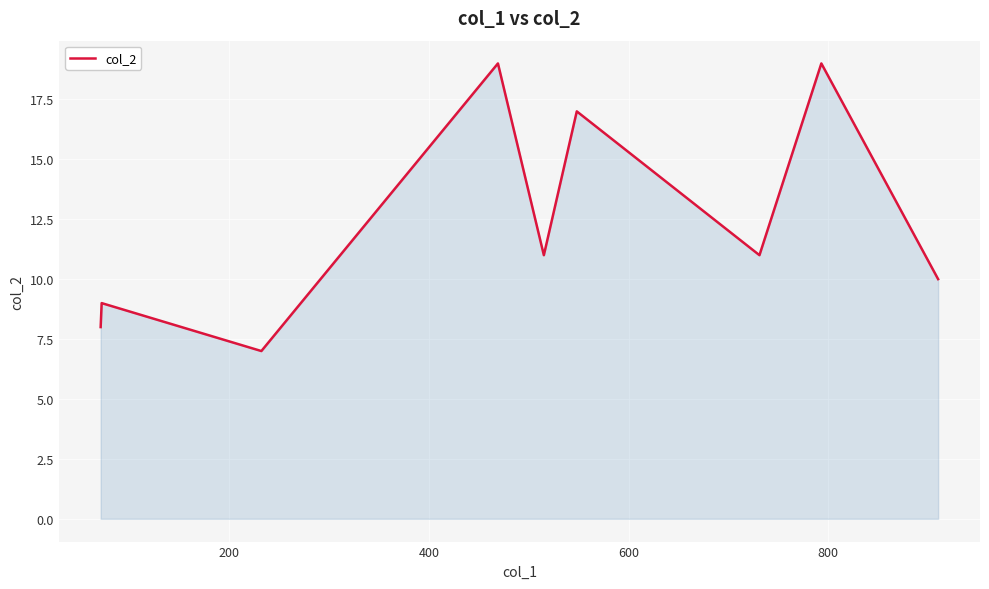

What is the maximum value shown in the chart?

19